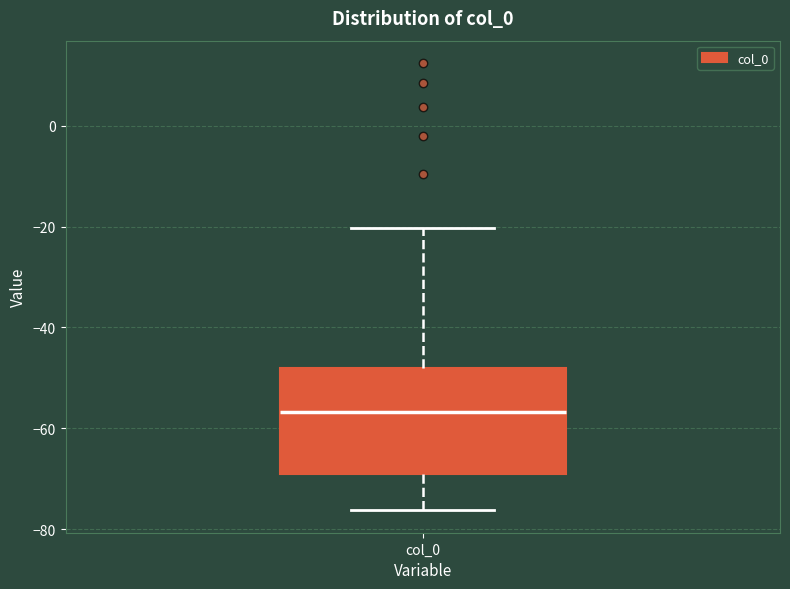

Transcribe this box plot: give where the median line is, the range the box spans, and where the two whiskers end, as read against the y-axis. The values are not printed on the chart, so give them approximately, as read against the axis.

median -56, box -68 to -48, whiskers -76 to -20